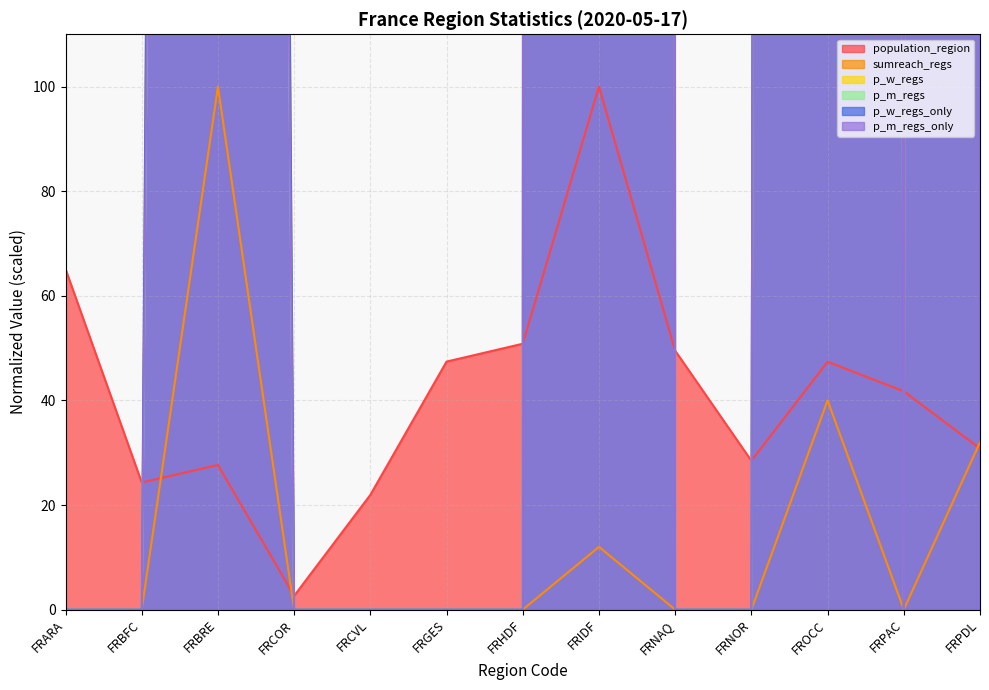

At which category does population_region reach its first local valley?

FRBFC